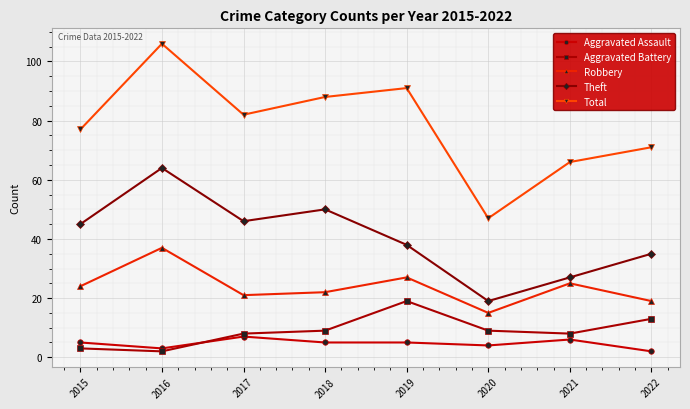

What value does the Total series have at 2016, to the nearest 5?

105